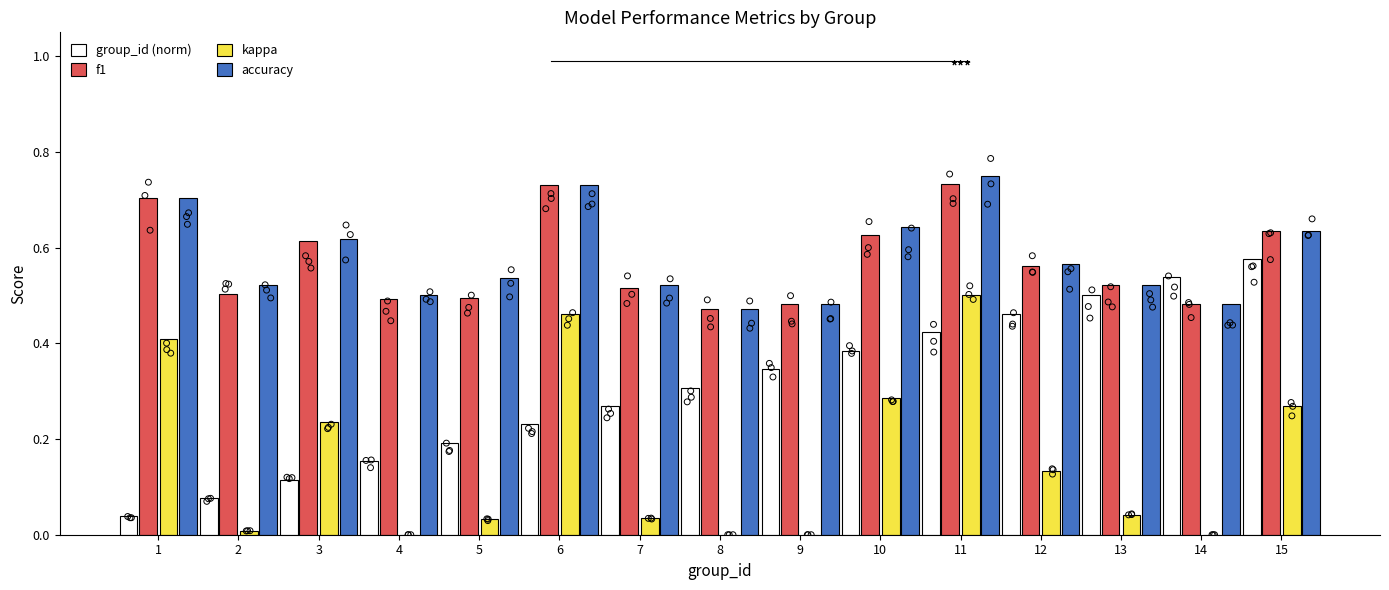

Which series contains the lowest Y value?

kappa